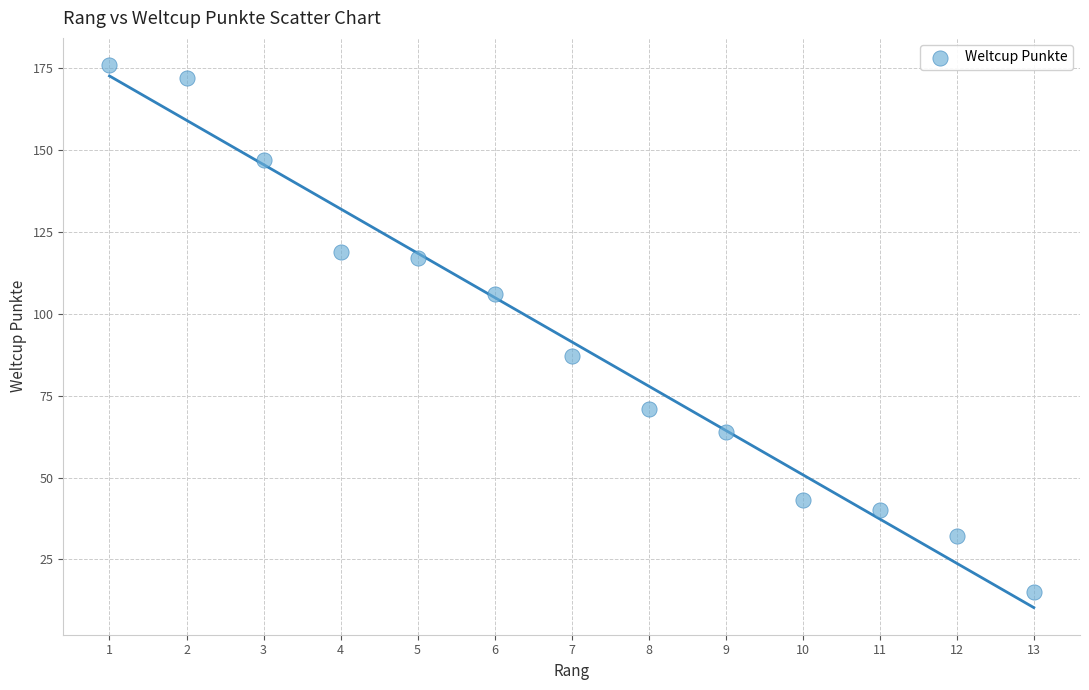

What Y value in the scatter plot is closest to 95?

87